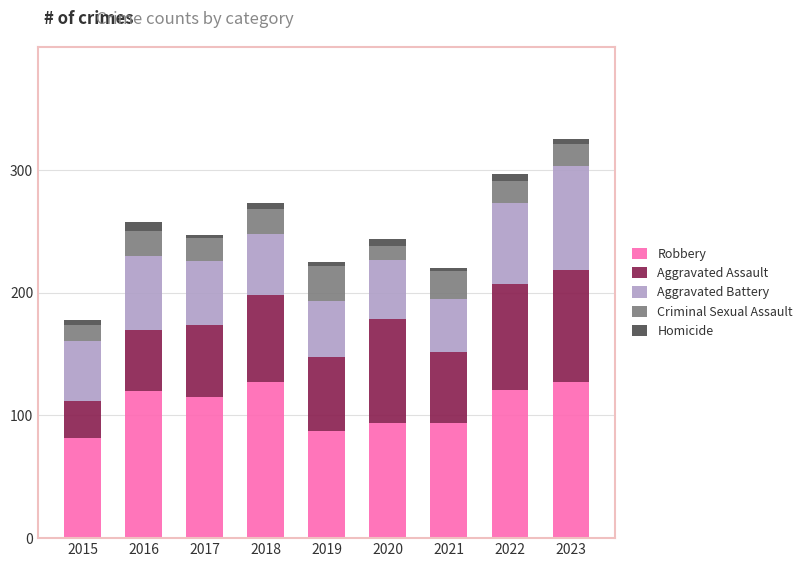

What are all the series names shown in the legend?

Robbery, Aggravated Assault, Aggravated Battery, Criminal Sexual Assault, Homicide